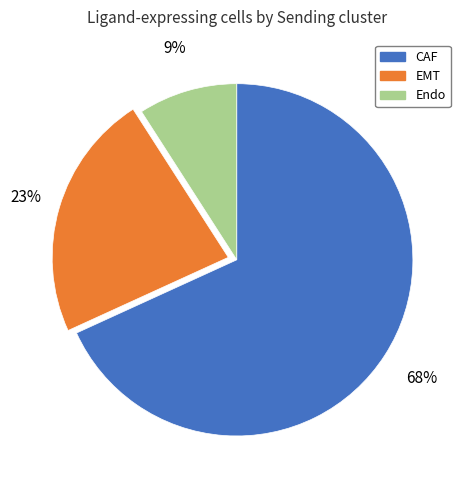

Does CAF account for over 50% of the chart?

Yes